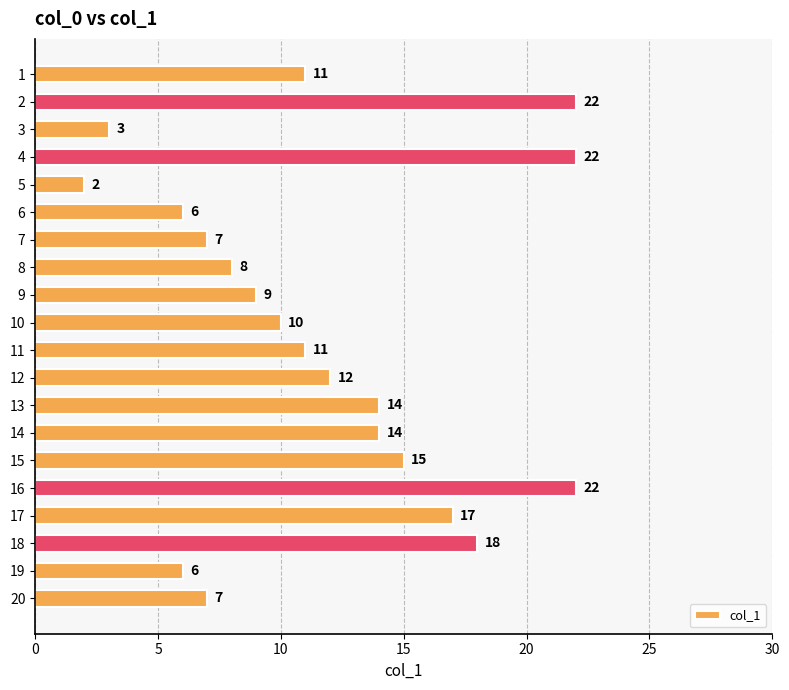

Which has a higher value, 15 or 18?

18